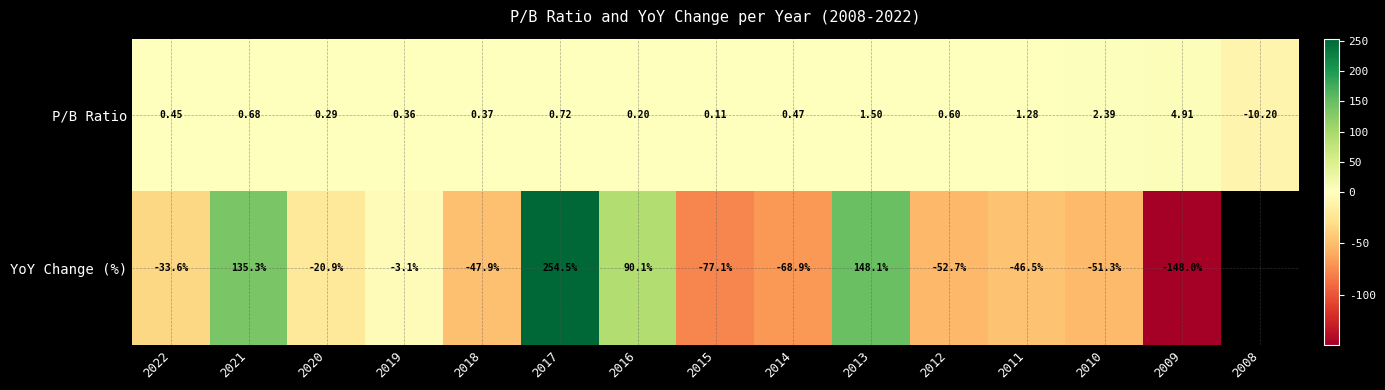

Rank the series at 2019 from lowest to highest value.

YoY Change (%), P/B Ratio